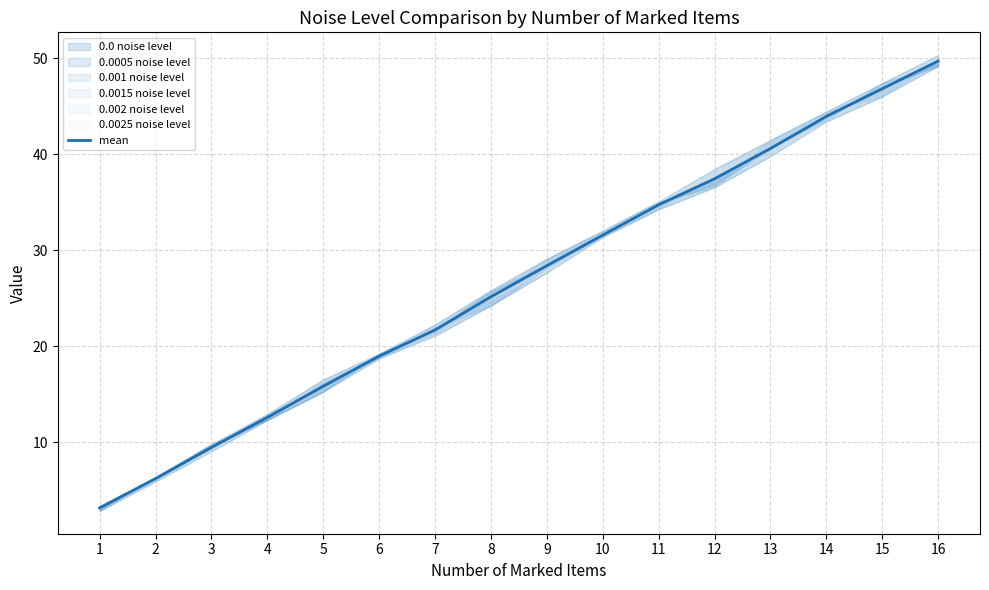

How many values are below 28?

8